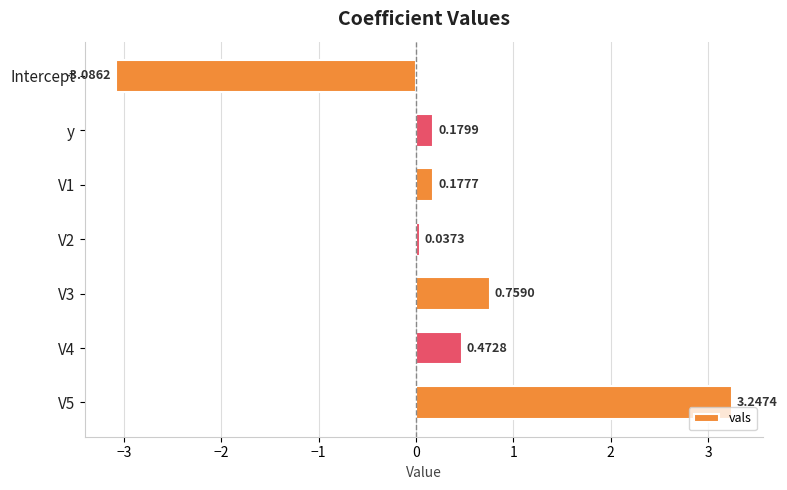

What is the change in value from V1 to V5?

+3.1